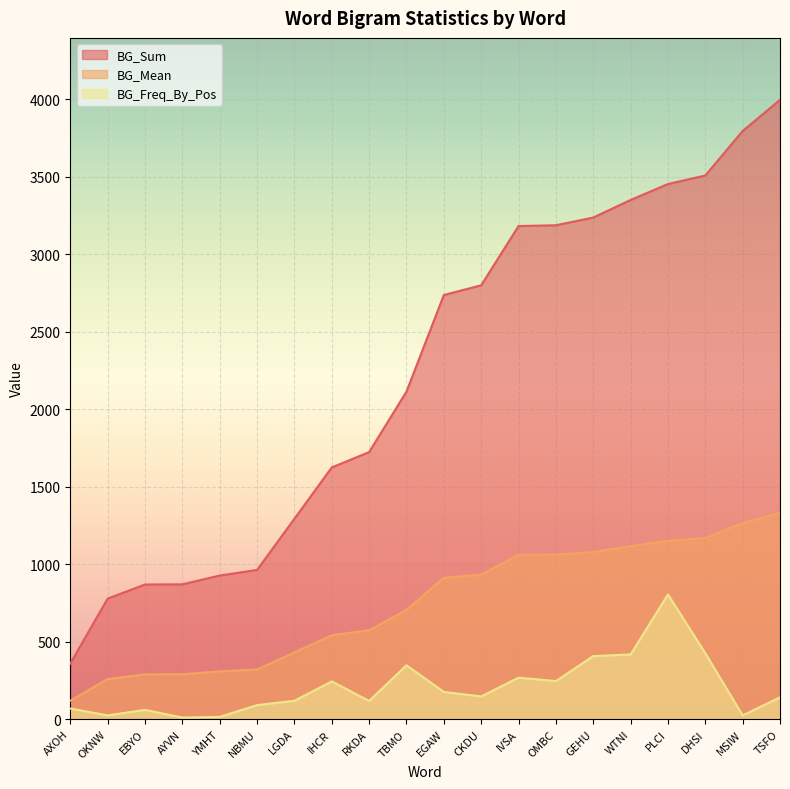

What is the difference between the second highest and second lowest values in the BG_Mean series?

1005.3